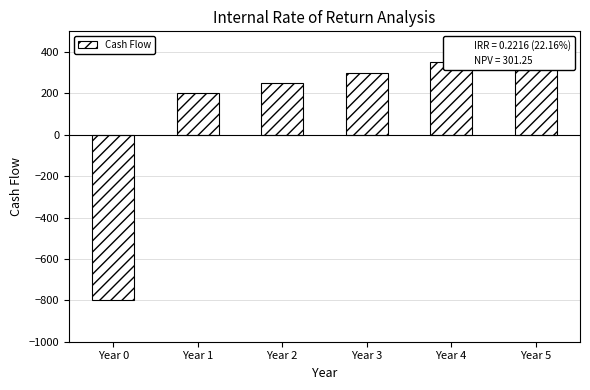

How many data points are less than 300?

3